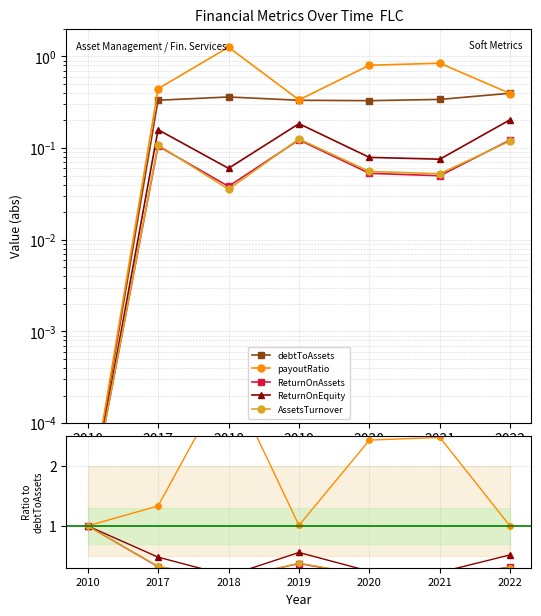

How many lines are shown in the chart?

5